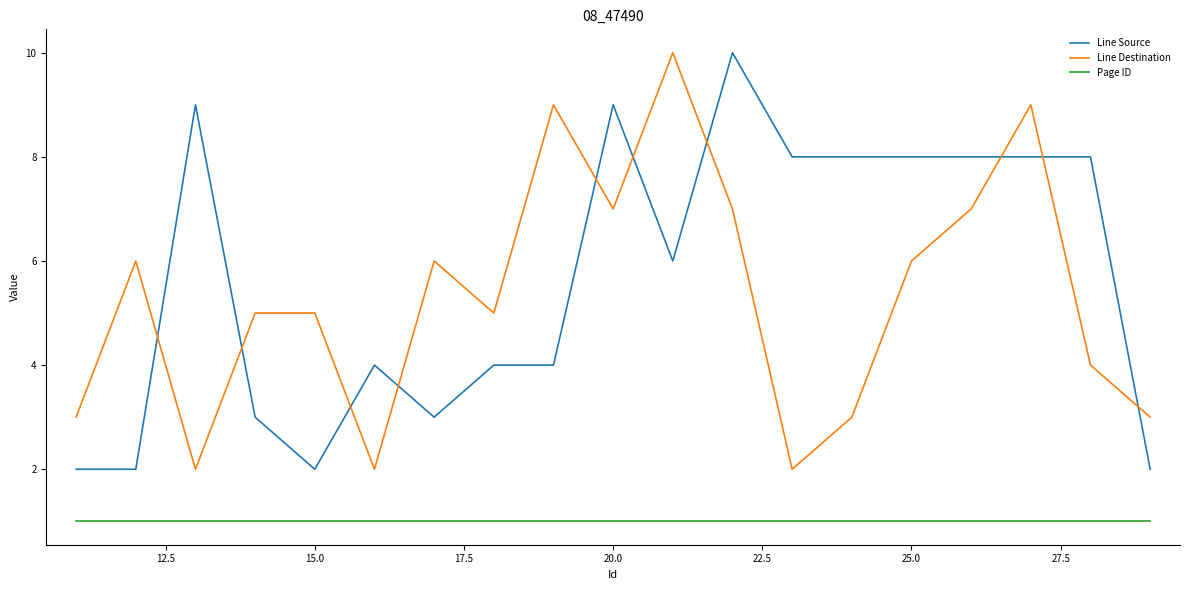

True or false: Line Destination and Page ID intersect in this chart.

False